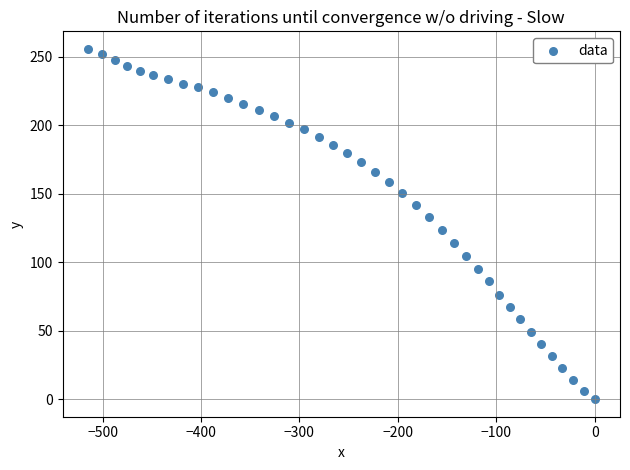

What is the range of X values (max minus min)?

514.9